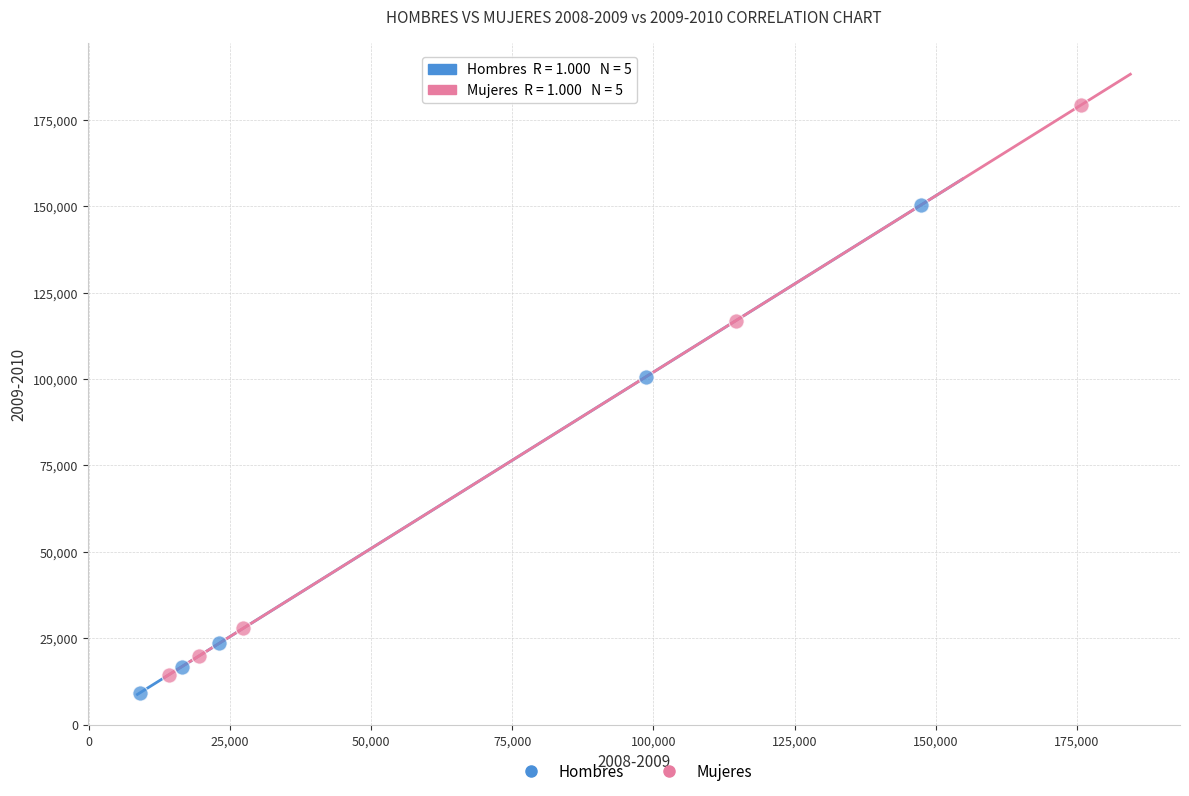

Which series reaches the maximum Y coordinate?

Mujeres